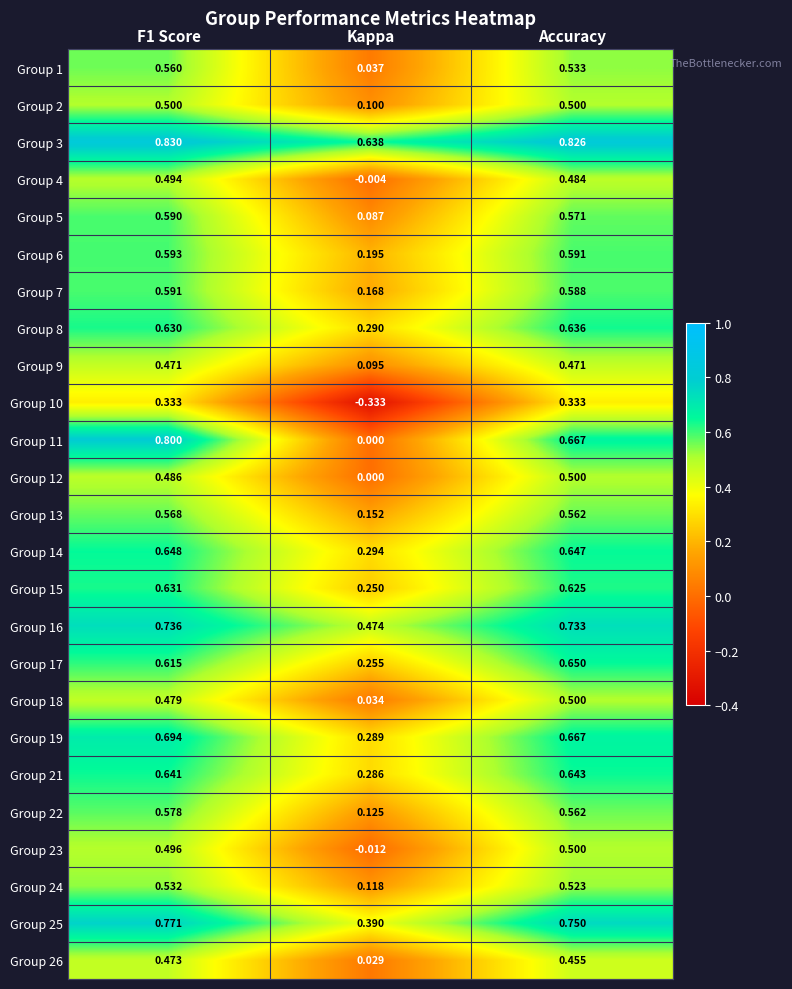

What is the difference between the highest and lowest values at F1 Score?

0.5